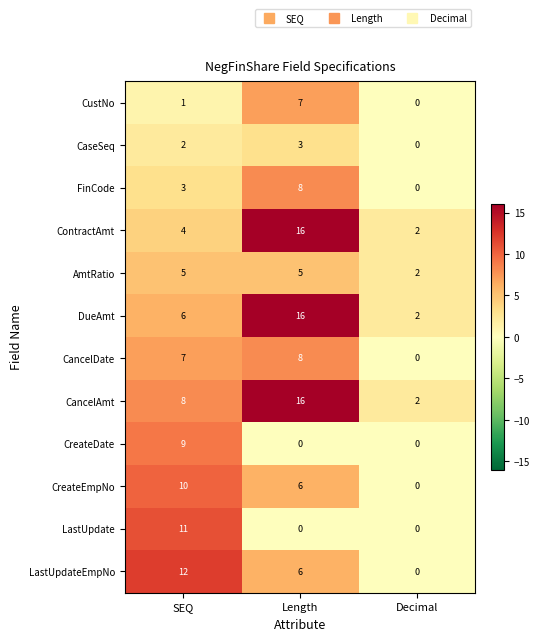

True or false: CustNo has a value of 0 at Decimal.

True